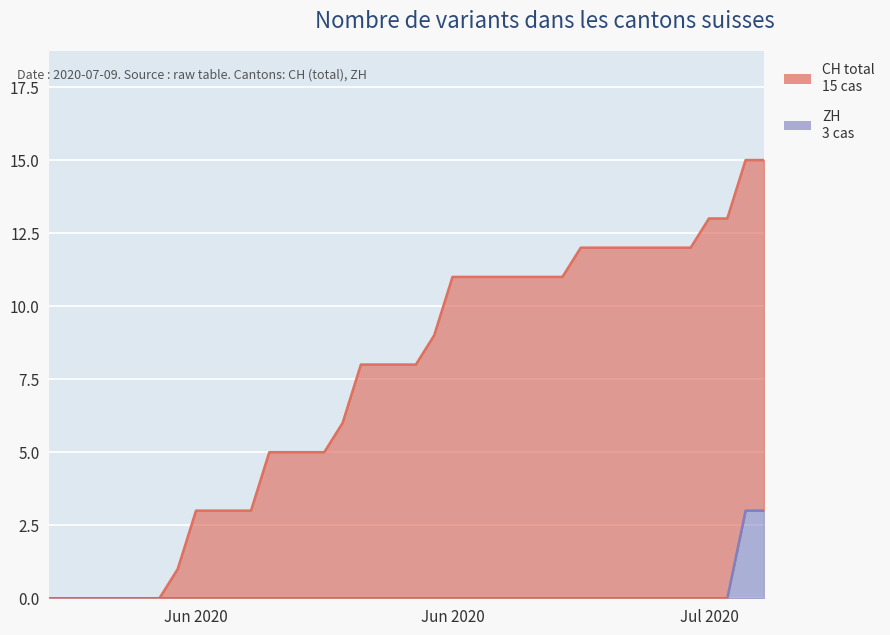

How many ZH values are between 0 and 1?

38